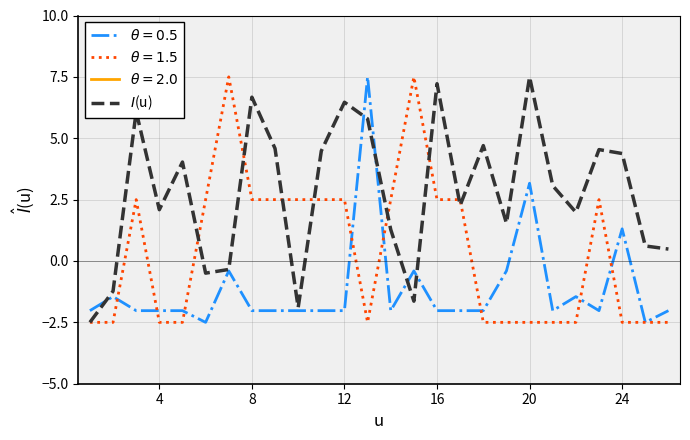

What is the difference between the maximum and second lowest values?

9.4